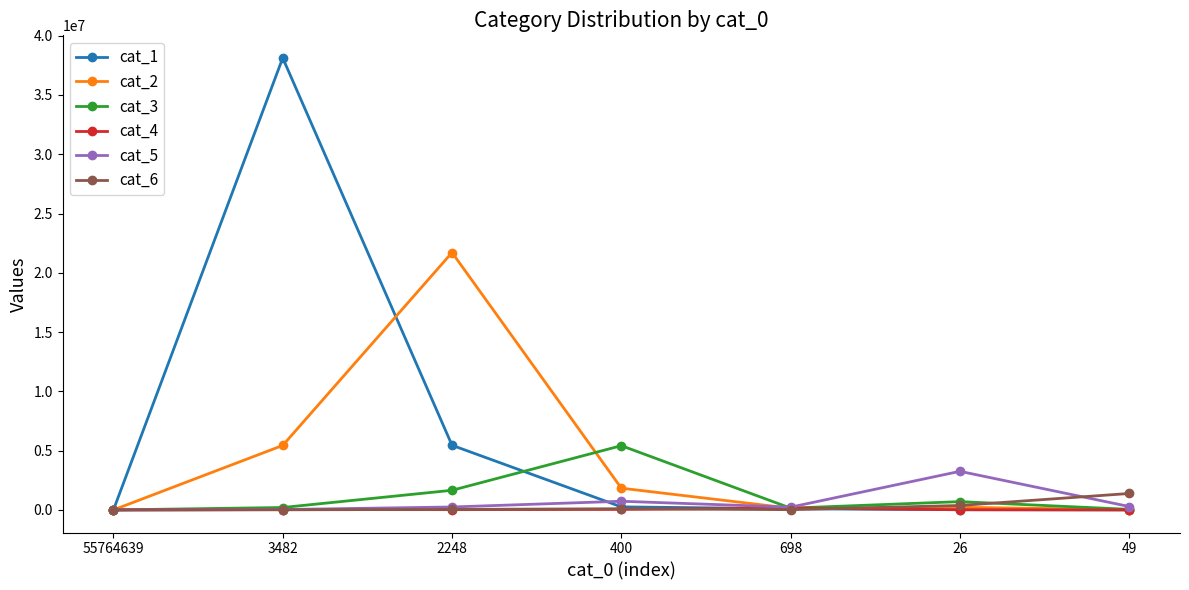

How many values in the cat_1 series are below 97824?

3